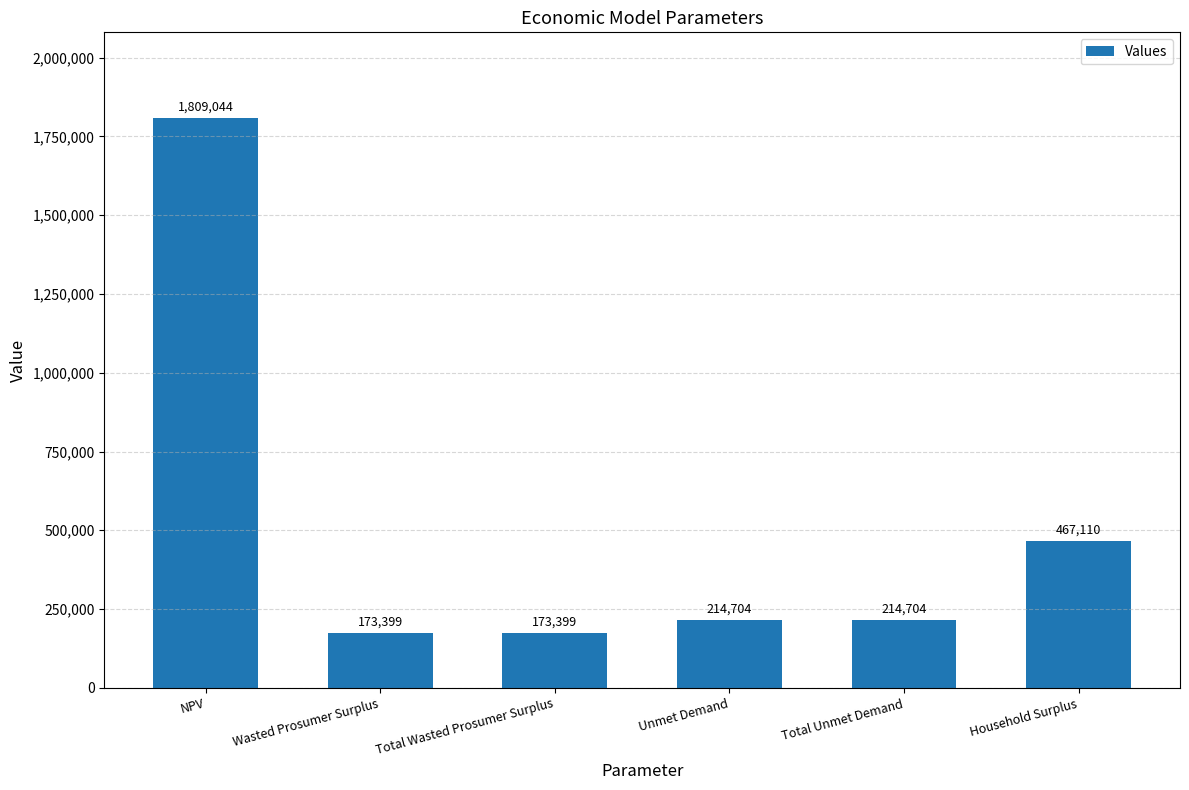

The value at Wasted Prosumer Surplus is 263213.0. True or false?

False